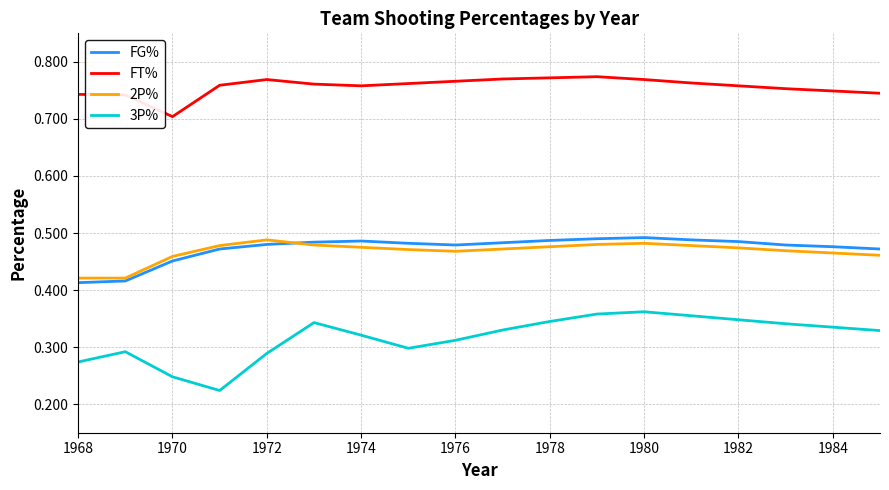

True or false: 2P% and 3P% intersect in this chart.

False